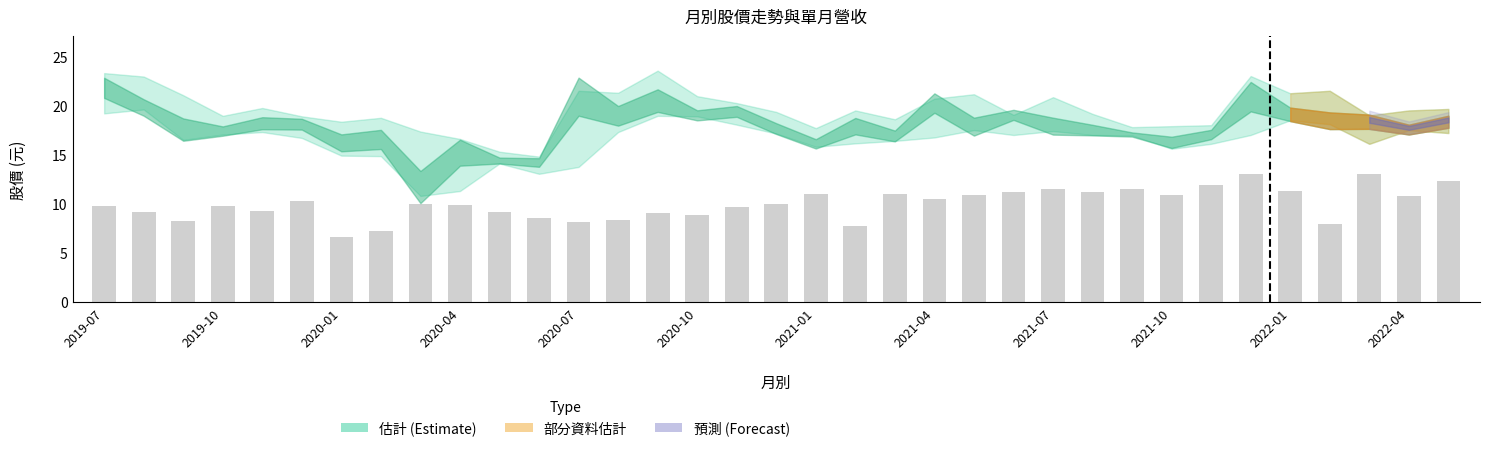

What is the value of the 8th bar from the left?

7.2